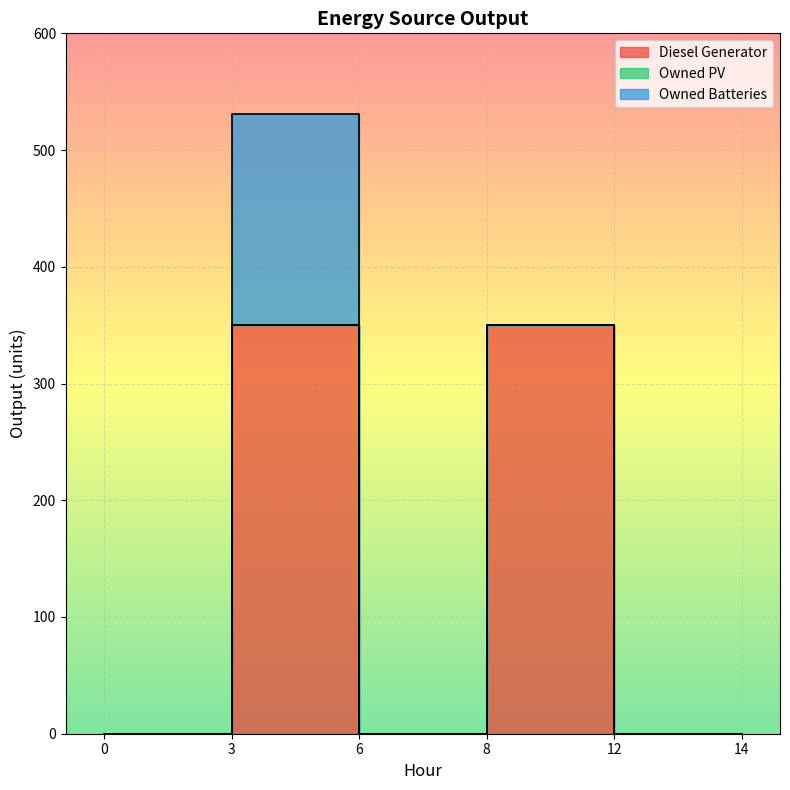

The value of Diesel Generator at 14 is 189. True or false?

False